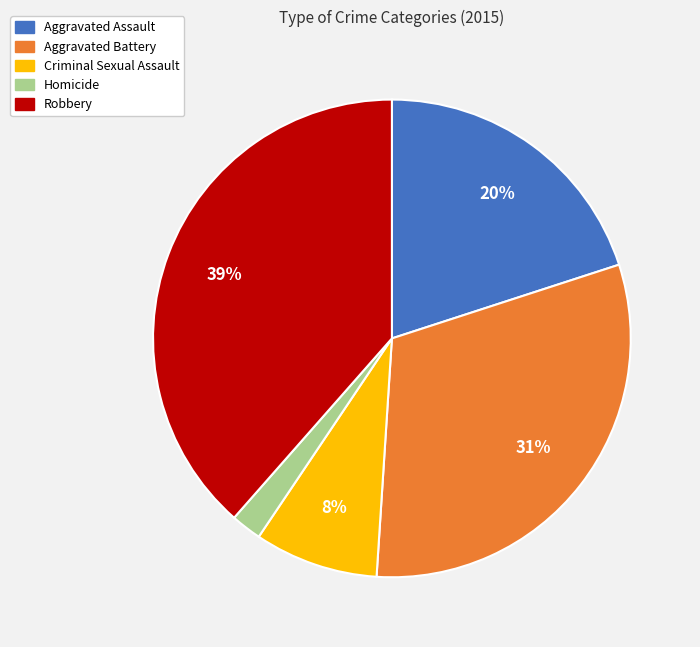

Which category has the biggest portion of the pie?

Robbery